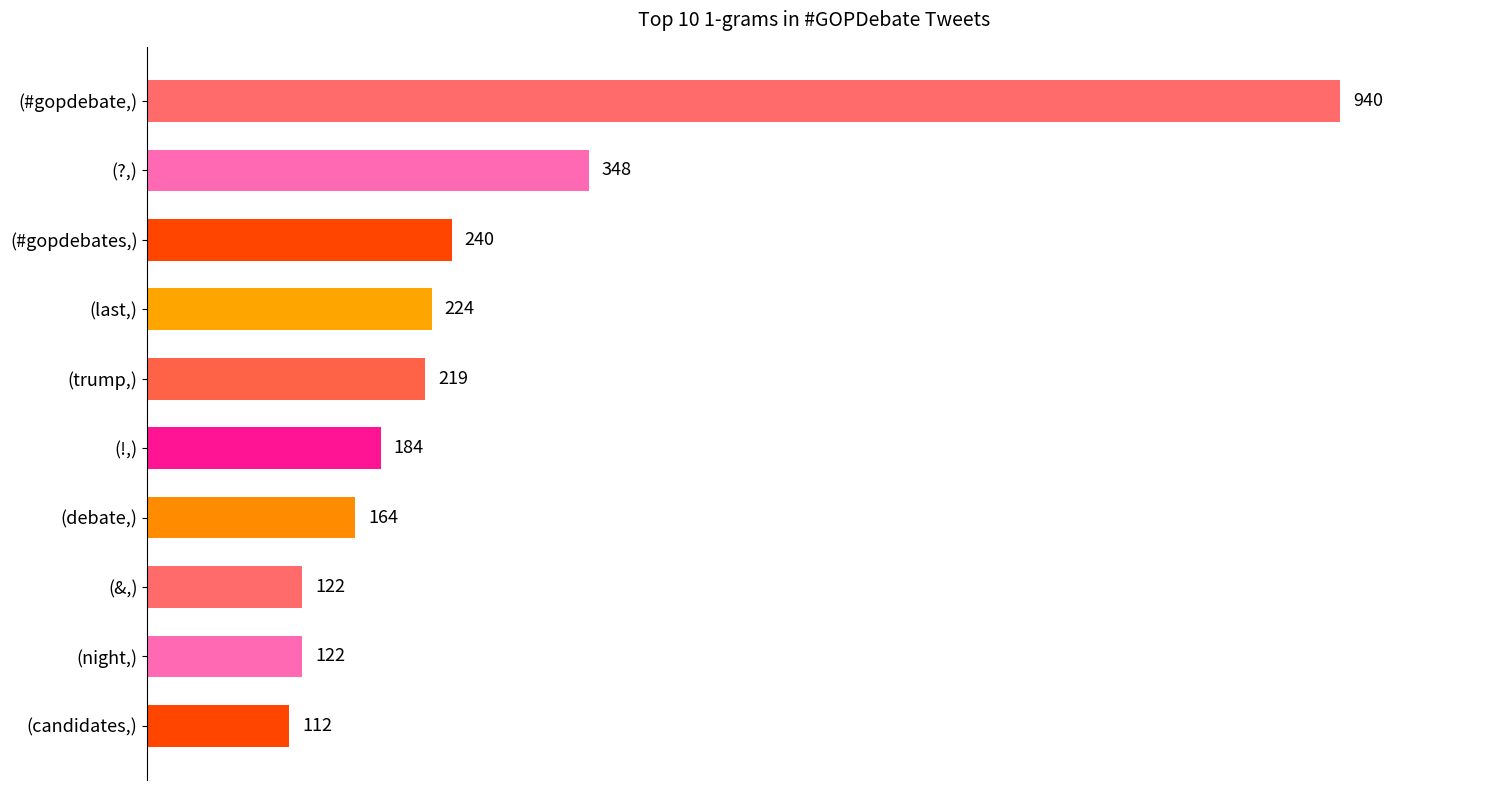

The value at (?,) is 348. True or false?

True